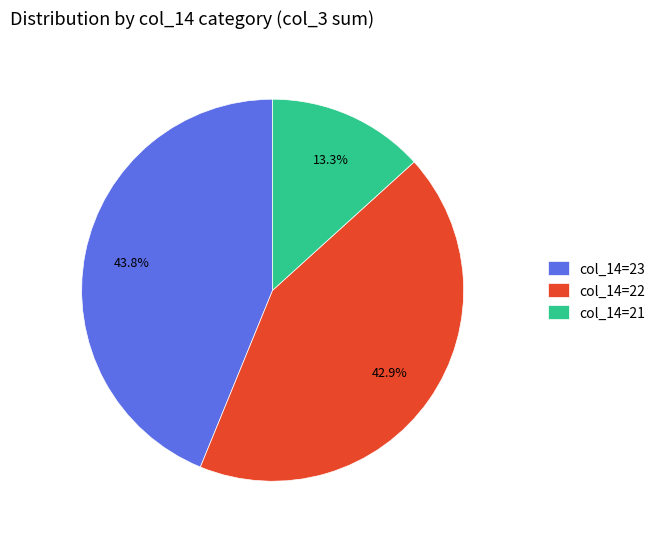

Approximately how many times larger is the value at col_14=21 compared to col_14=22?

0.3